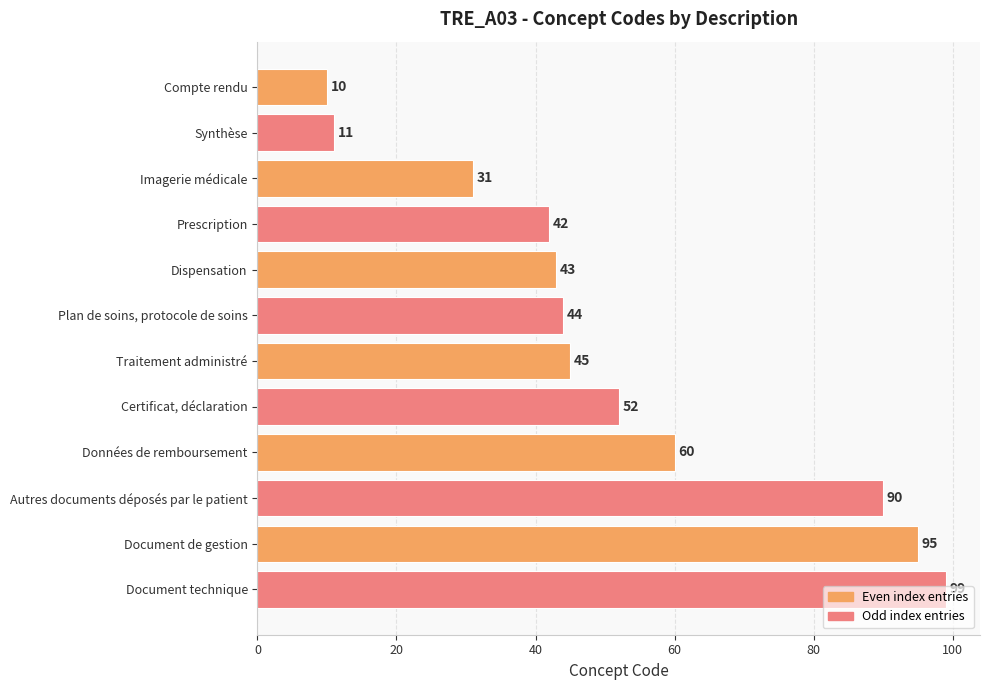

Rank the categories by value from highest to lowest.

Document technique, Document de gestion, Autres documents déposés par le patient, Données de remboursement, Certificat, déclaration, Traitement administré, Plan de soins, protocole de soins, Dispensation, Prescription, Imagerie médicale, Synthèse, Compte rendu